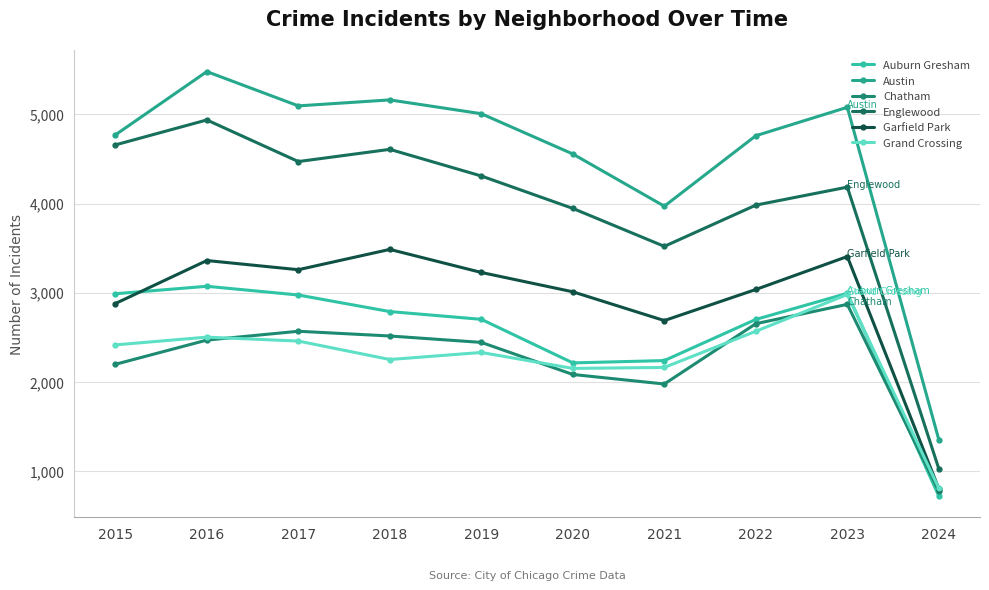

What is the average value of the Chatham series?

2253